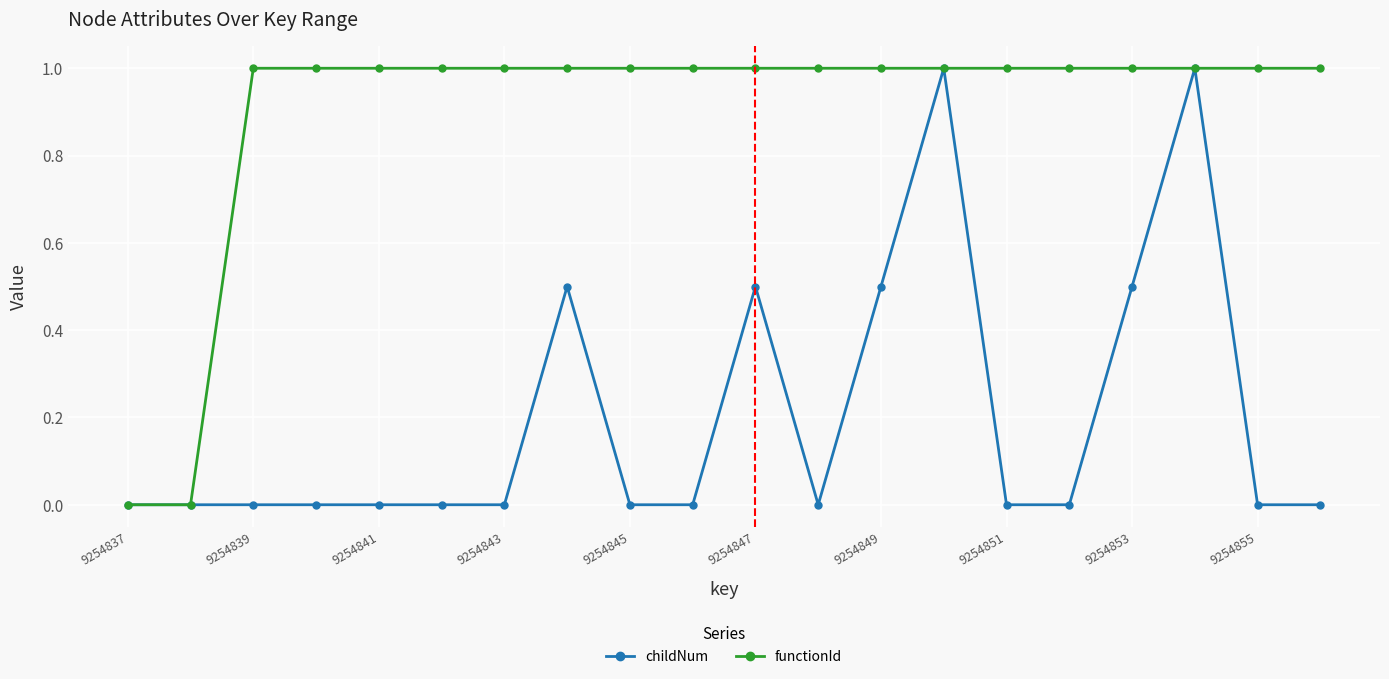

How many lines are shown in the chart?

2